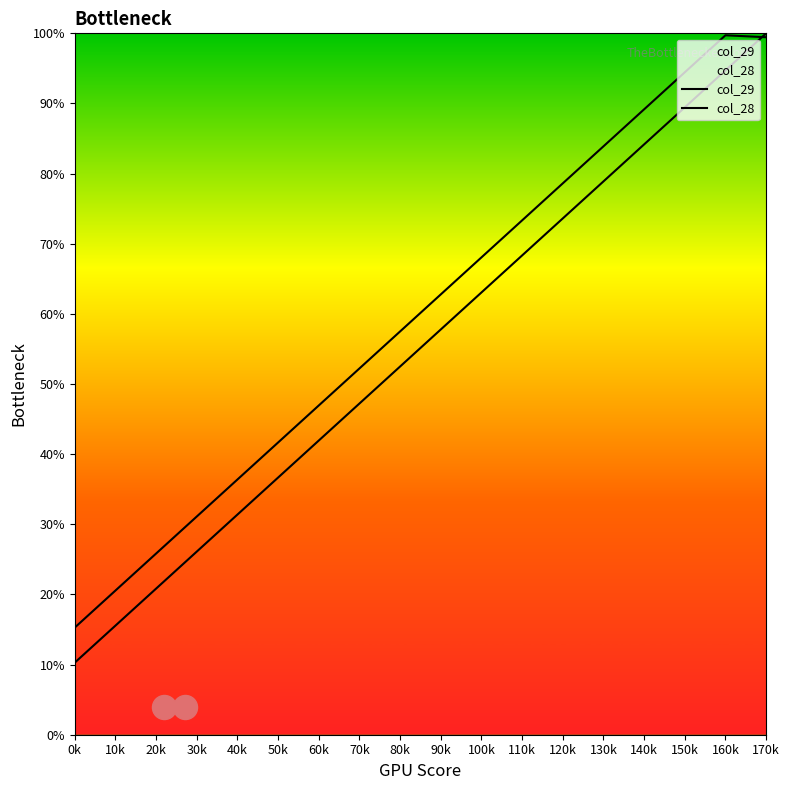

Which series contains the lowest Y value?

col_29